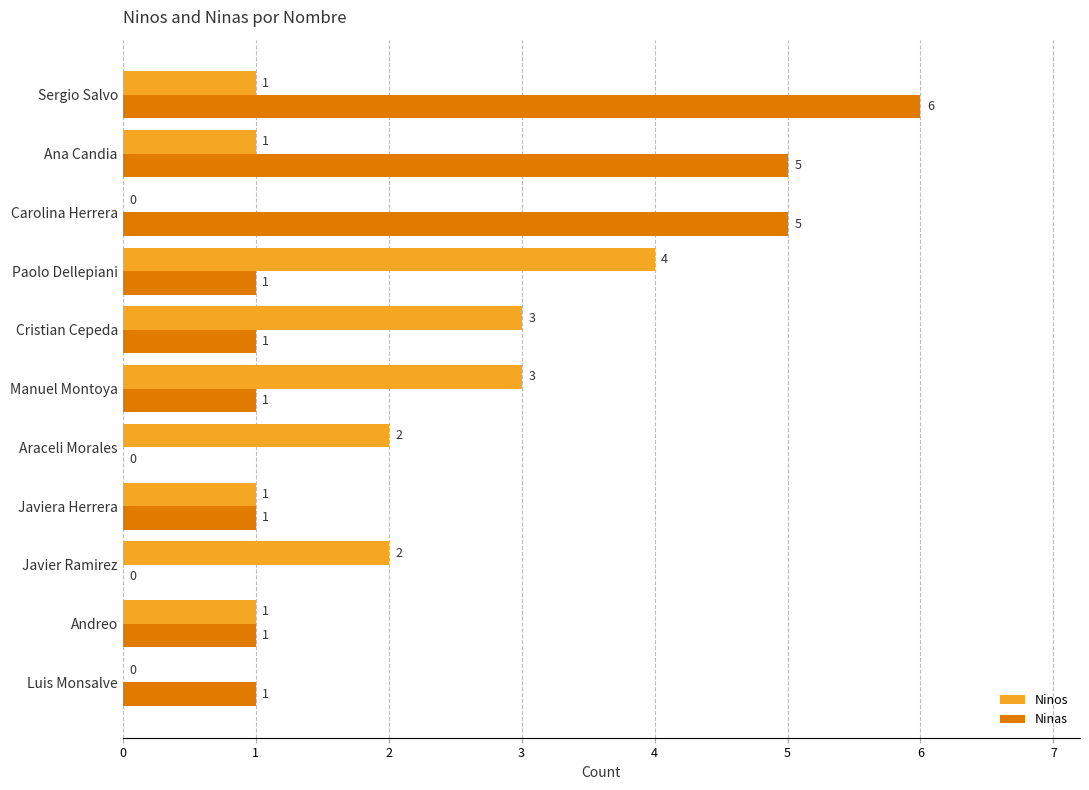

What is the sum of all Ninos values?

18